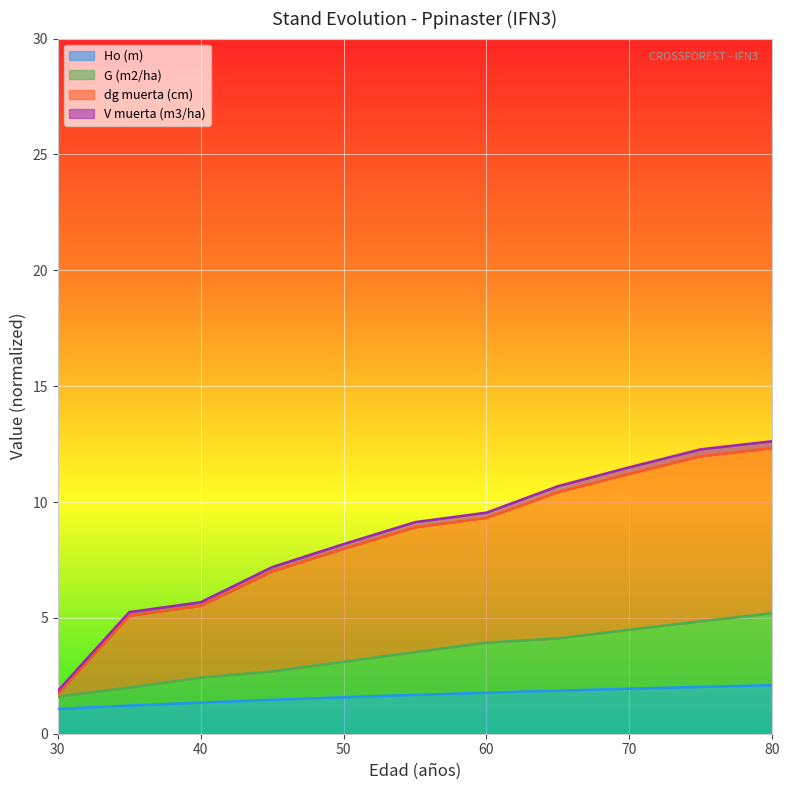

Which has a higher value, 75 or 70?

75